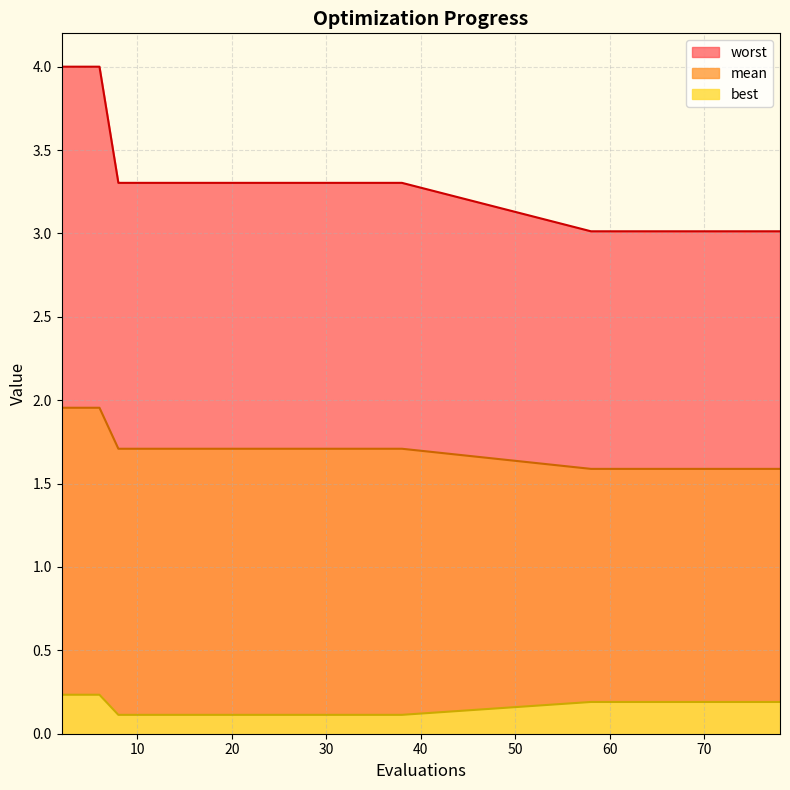

Does the chart have visible grid lines?

Yes